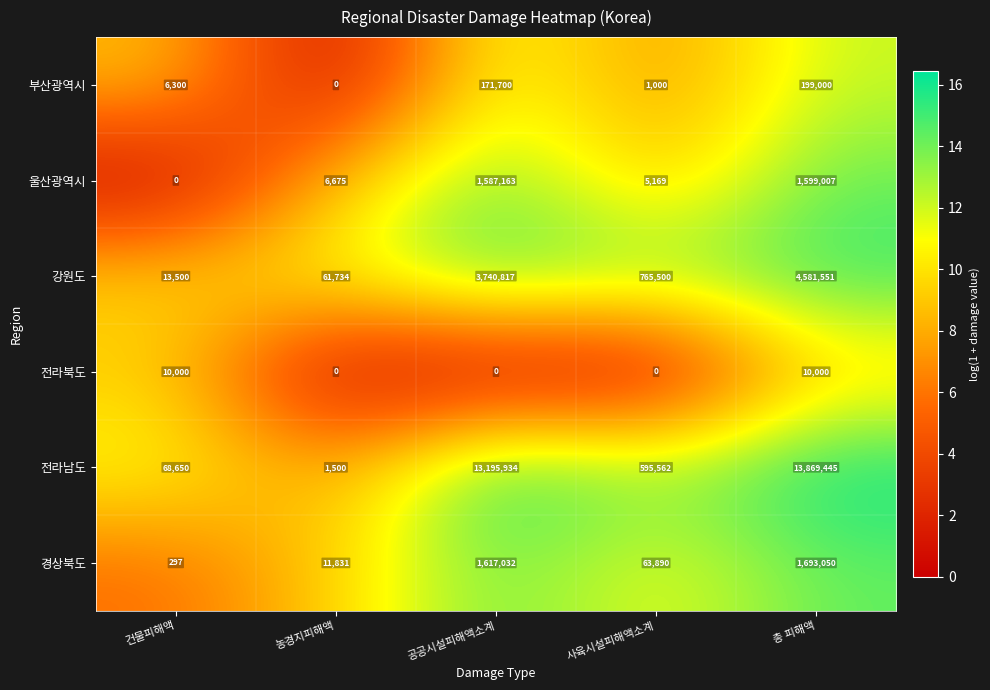

The 울산광역시 series shows 737561 at 공공시설피해액소계. True or false?

False